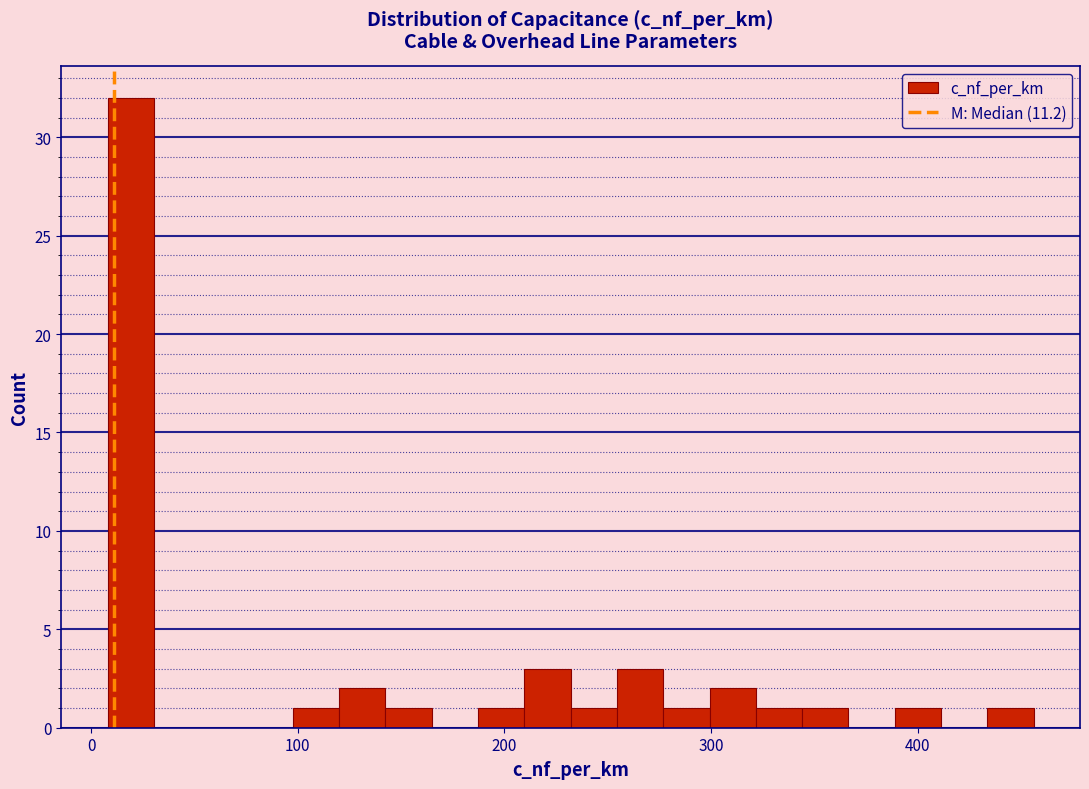

Read against the x-axis, roughly where is the centre of the tallest bar?

20